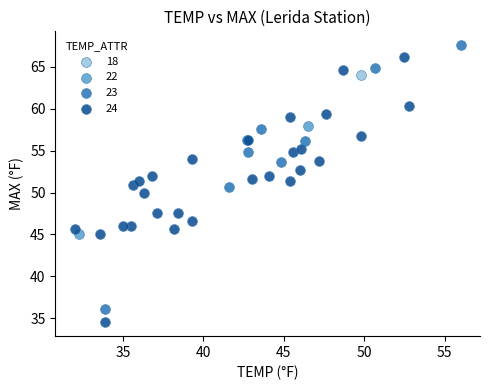

Which series reaches the minimum Y coordinate?

24